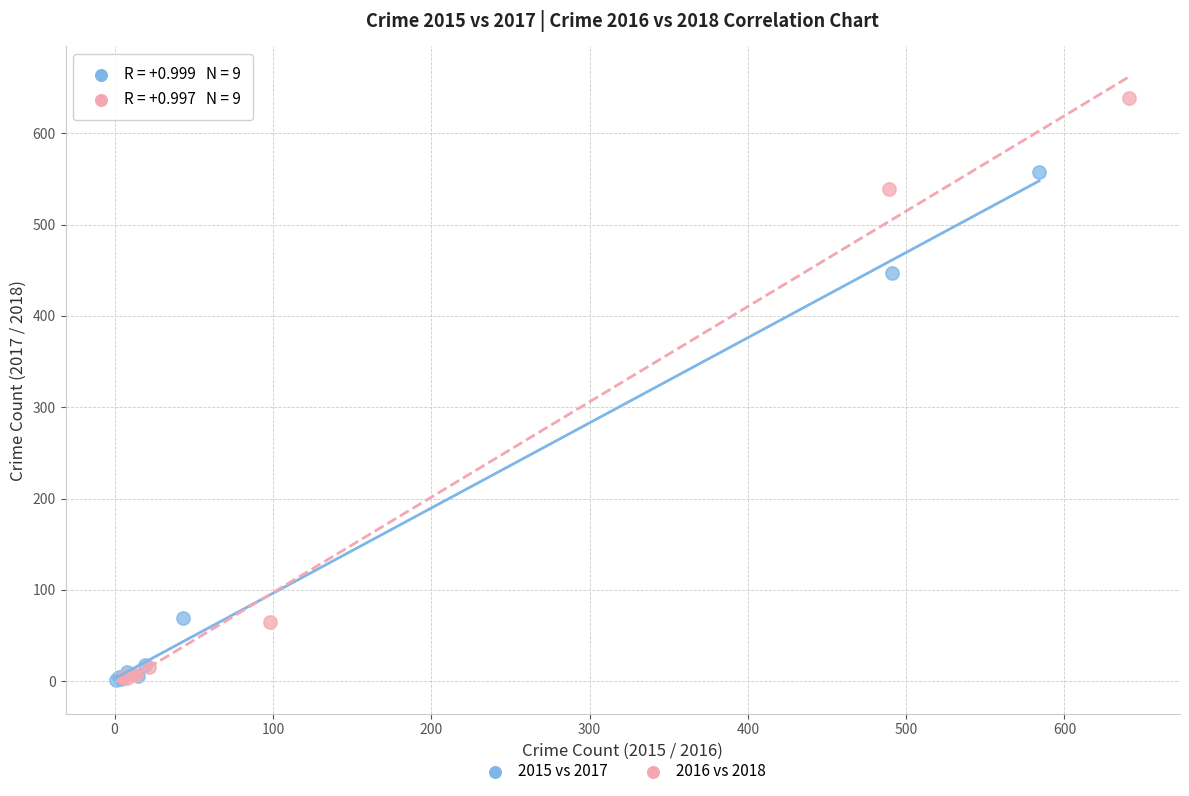

Which series reaches the maximum Y coordinate?

2016 vs 2018